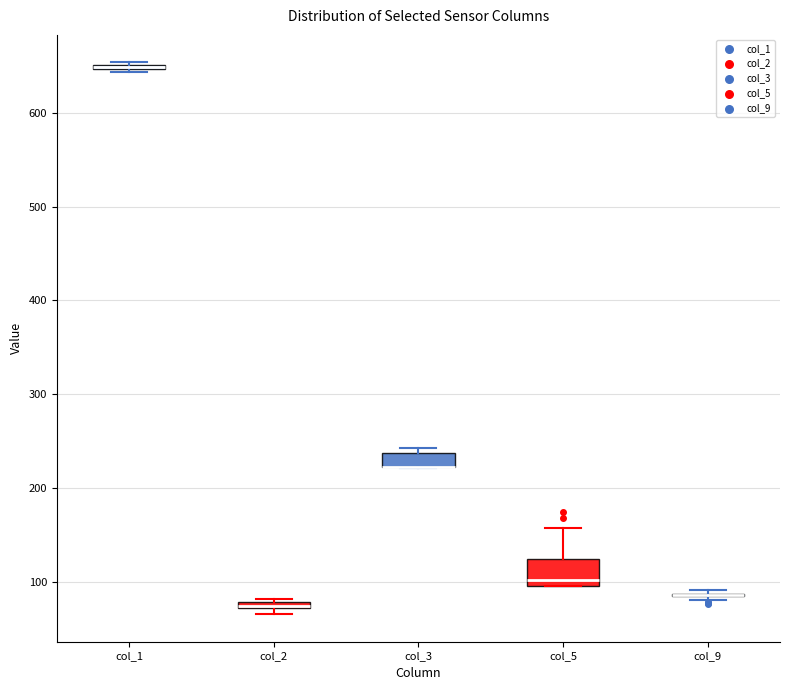

Where does the upper whisker of the box for col_5 end on the y-axis? The values are not printed on the chart, so give them approximately, as read against the axis.

160